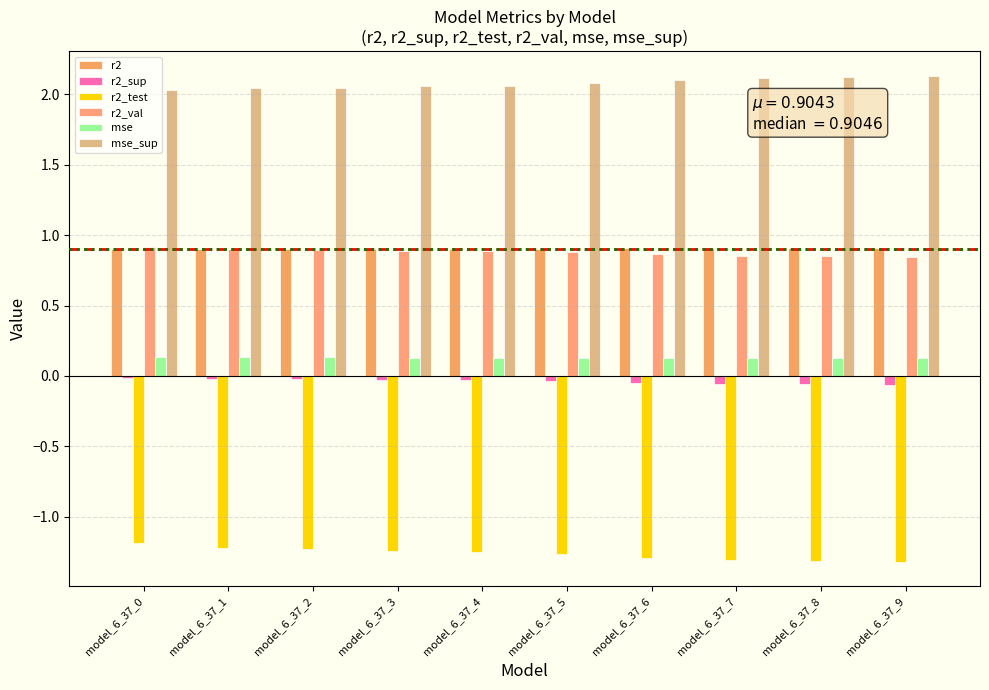

At how many categories does at least one series exceed 0?

10